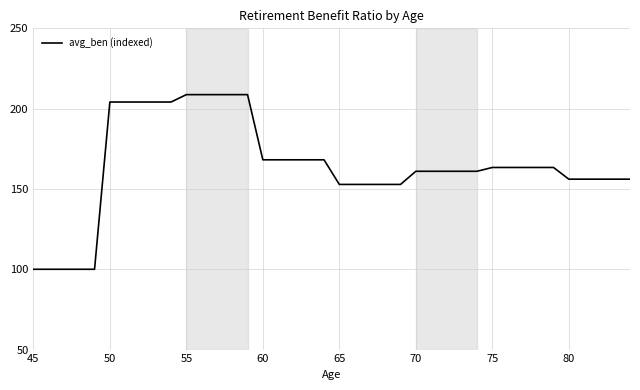

What is the difference between the maximum and minimum values?

108.7